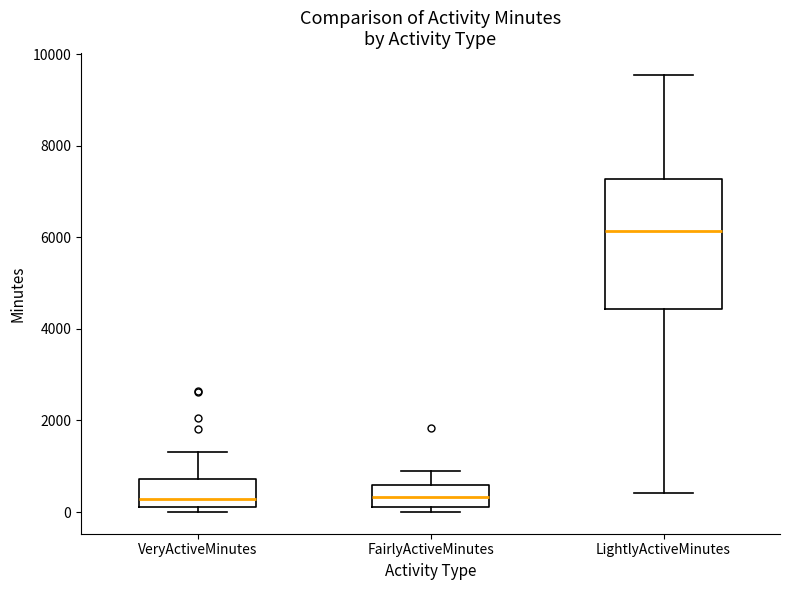

Which box has the highest median line?

LightlyActiveMinutes